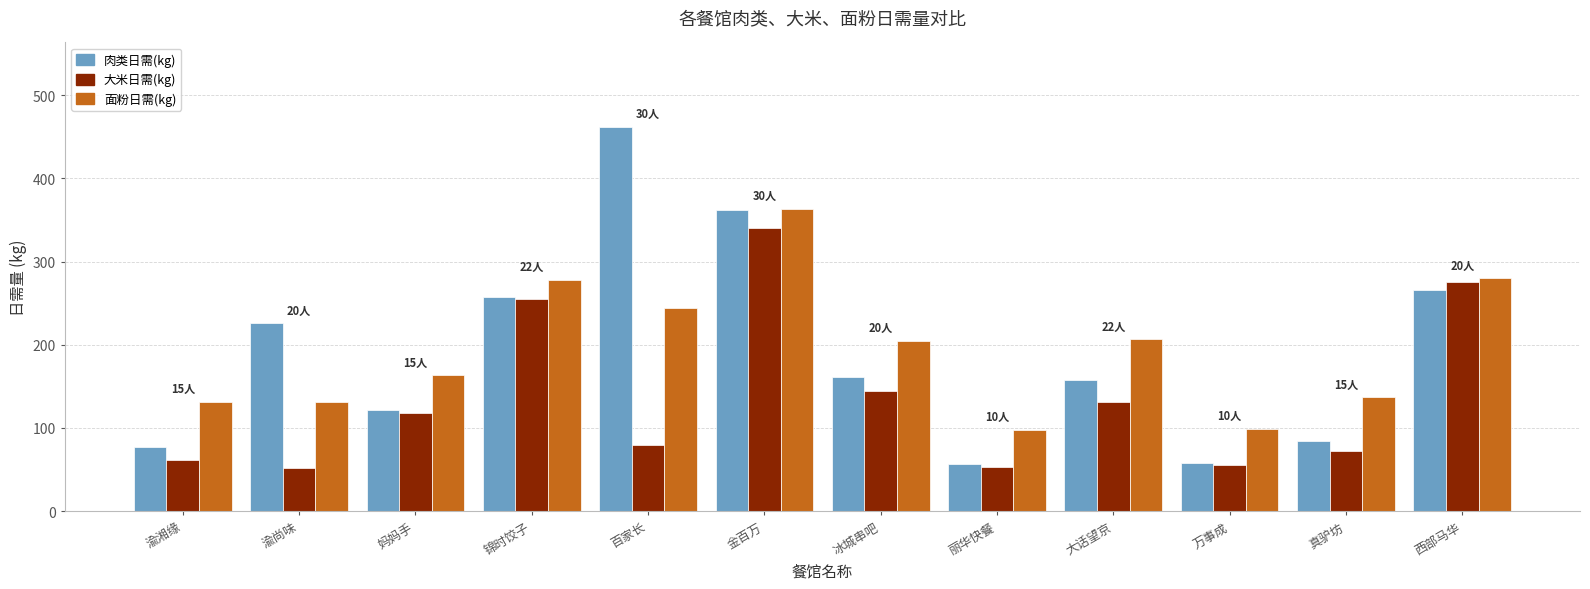

What is the total value across all series at 丽华快餐?

207.3